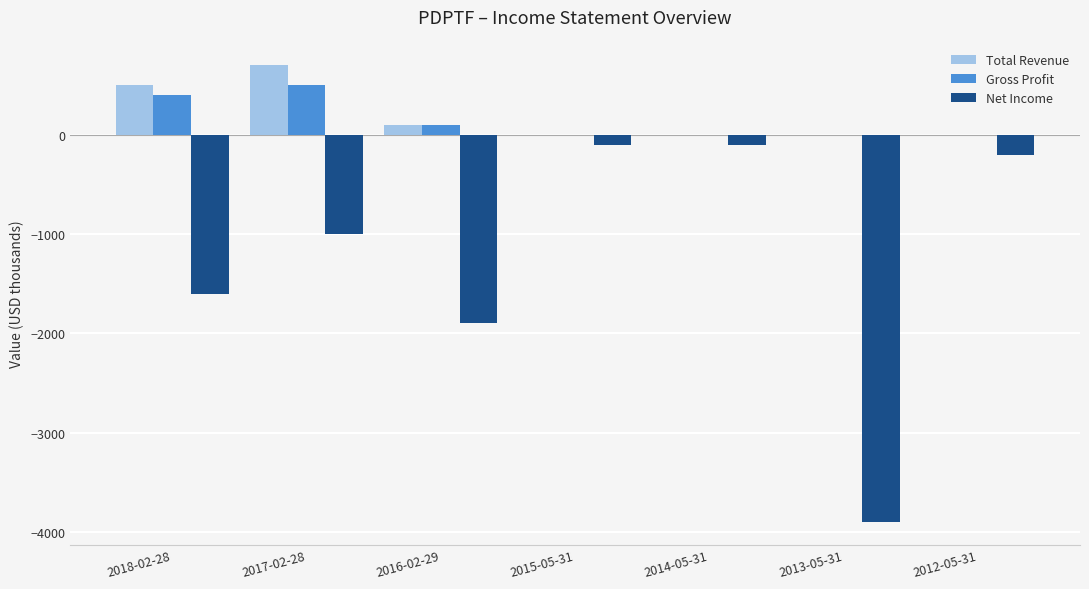

The value of Net Income at 2017-02-28 is -1000. True or false?

True